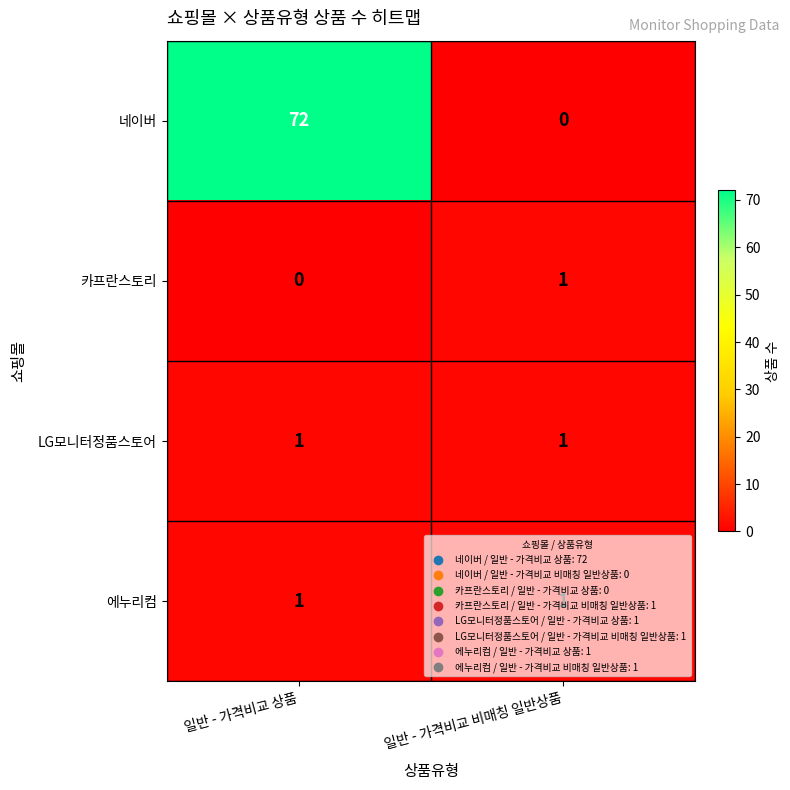

At which category is the sum across all series the highest?

일반 - 가격비교 상품